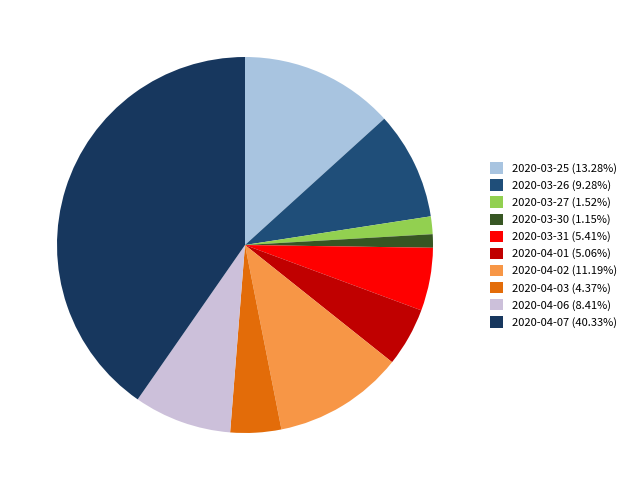

Is it true that 2020-04-01 is 1% of the pie?

False